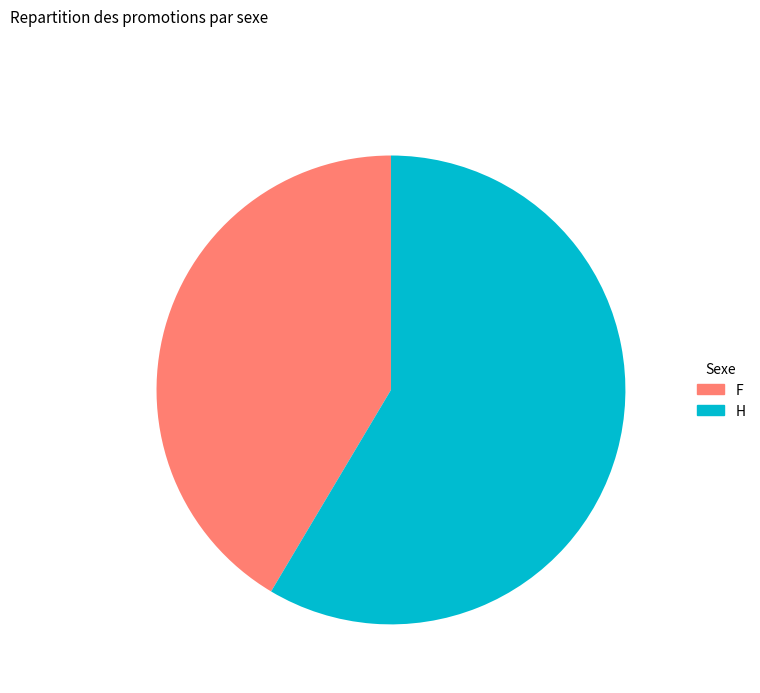

Is there a majority slice in this chart?

Yes